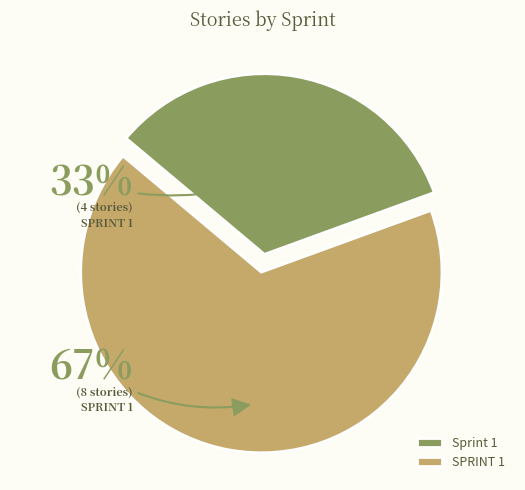

Which slice represents more than half of the pie?

SPRINT 1